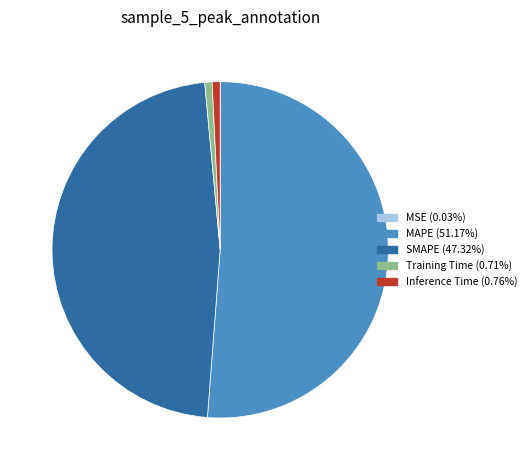

Which slice is the largest?

MAPE